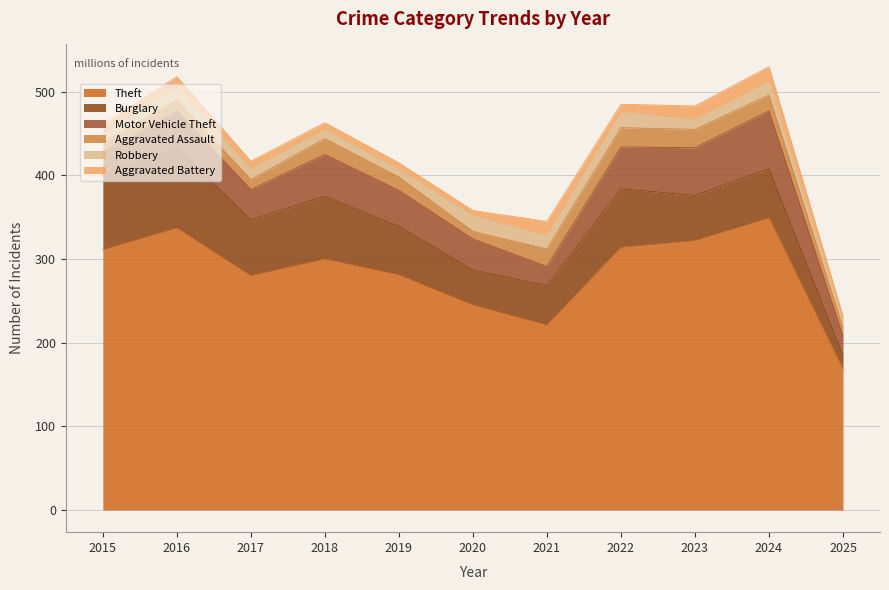

Which series has the largest total across all categories?

Theft